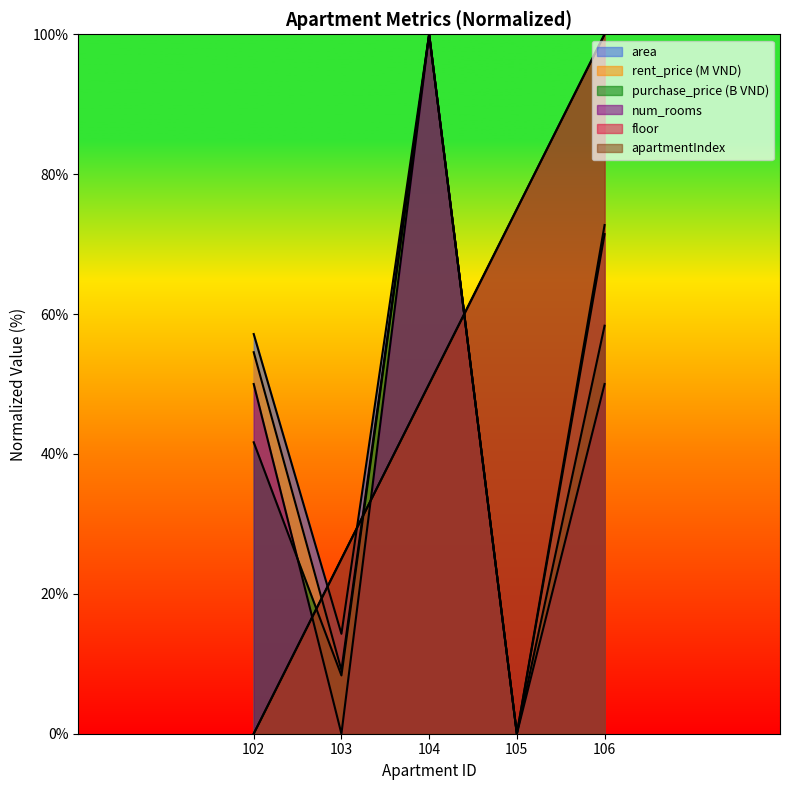

How many times do floor and purchase_price cross each other?

3